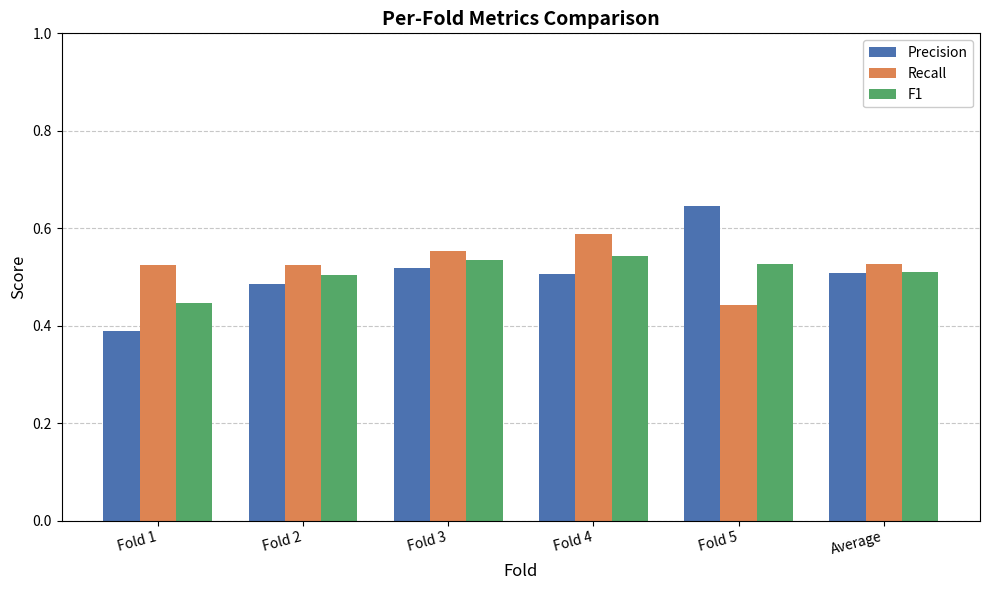

Which series has the widest spread of values?

Precision